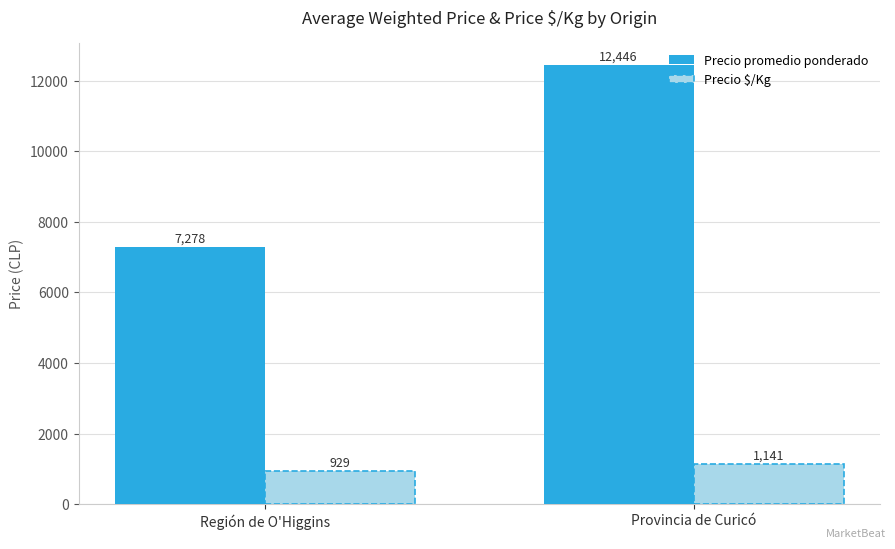

How many data points in Precio $/Kg are less than 1141?

1